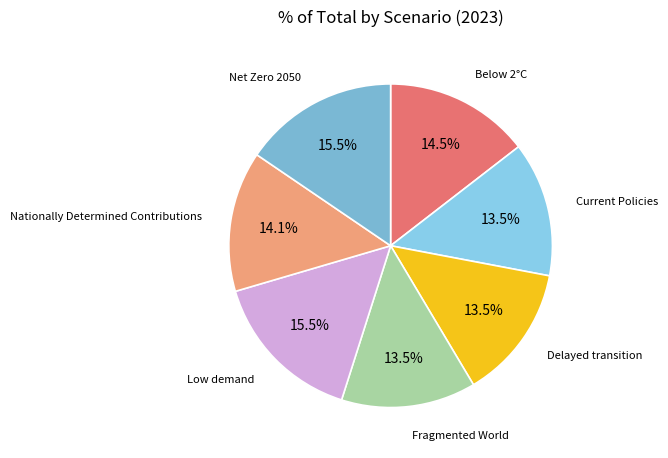

How much of the chart is everything except Delayed transition?

86.5%